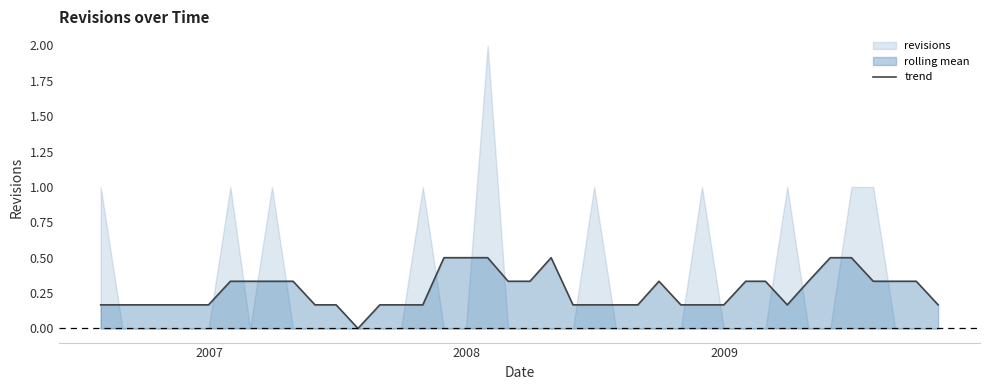

What is the difference between the maximum and minimum values?

0.5